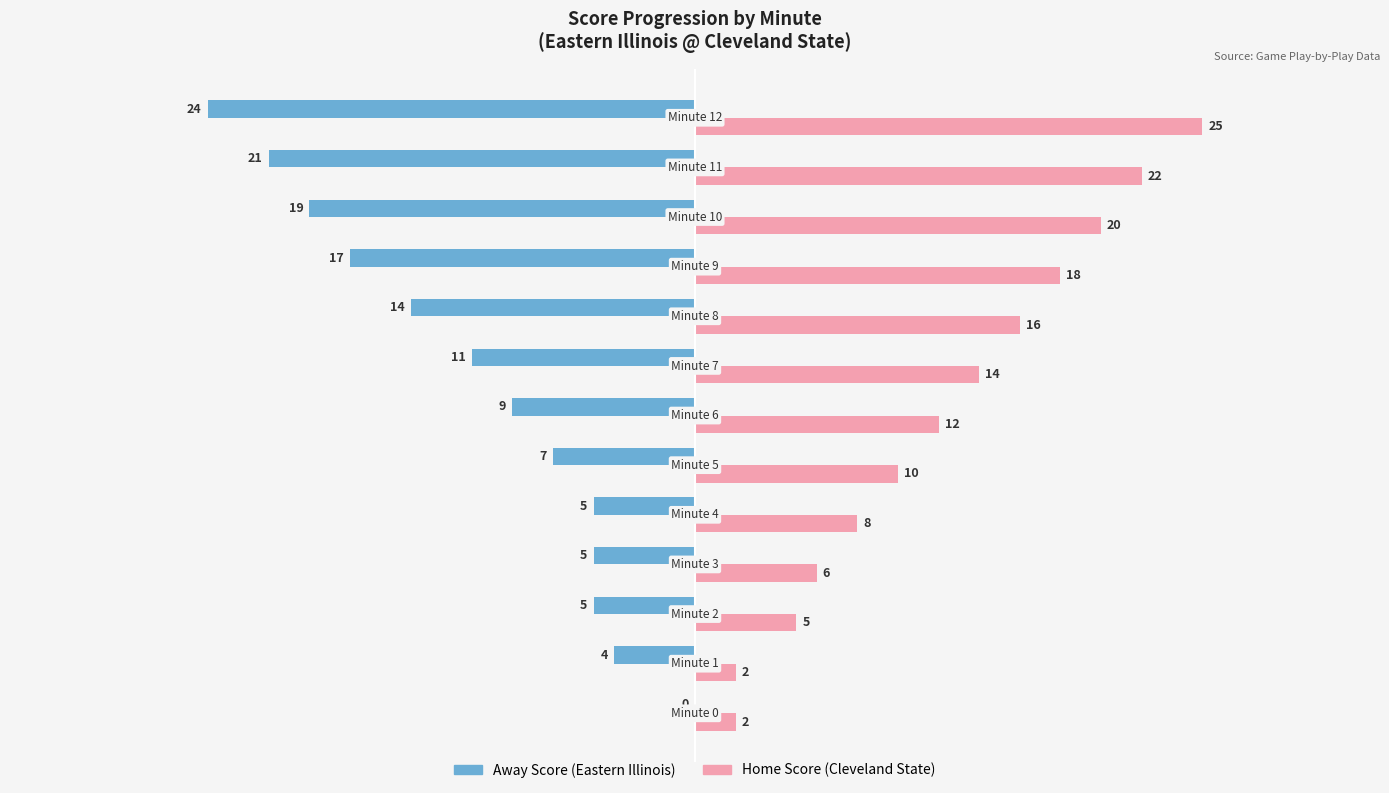

What is the greatest value displayed?

25